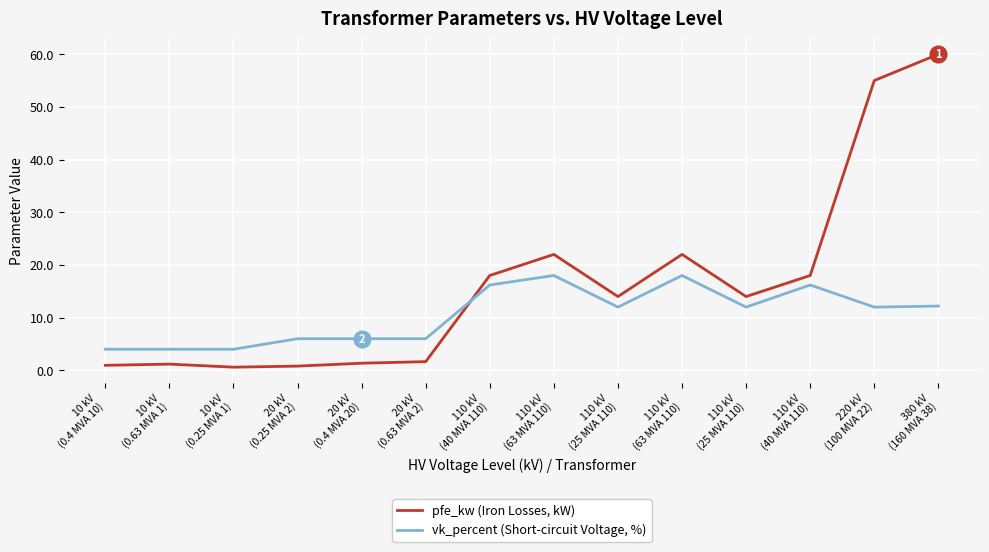

Which series changed the most between 10 kV
(0.63 MVA 1) and 110 kV
(40 MVA 110)?

pfe_kw (Iron Losses, kW)